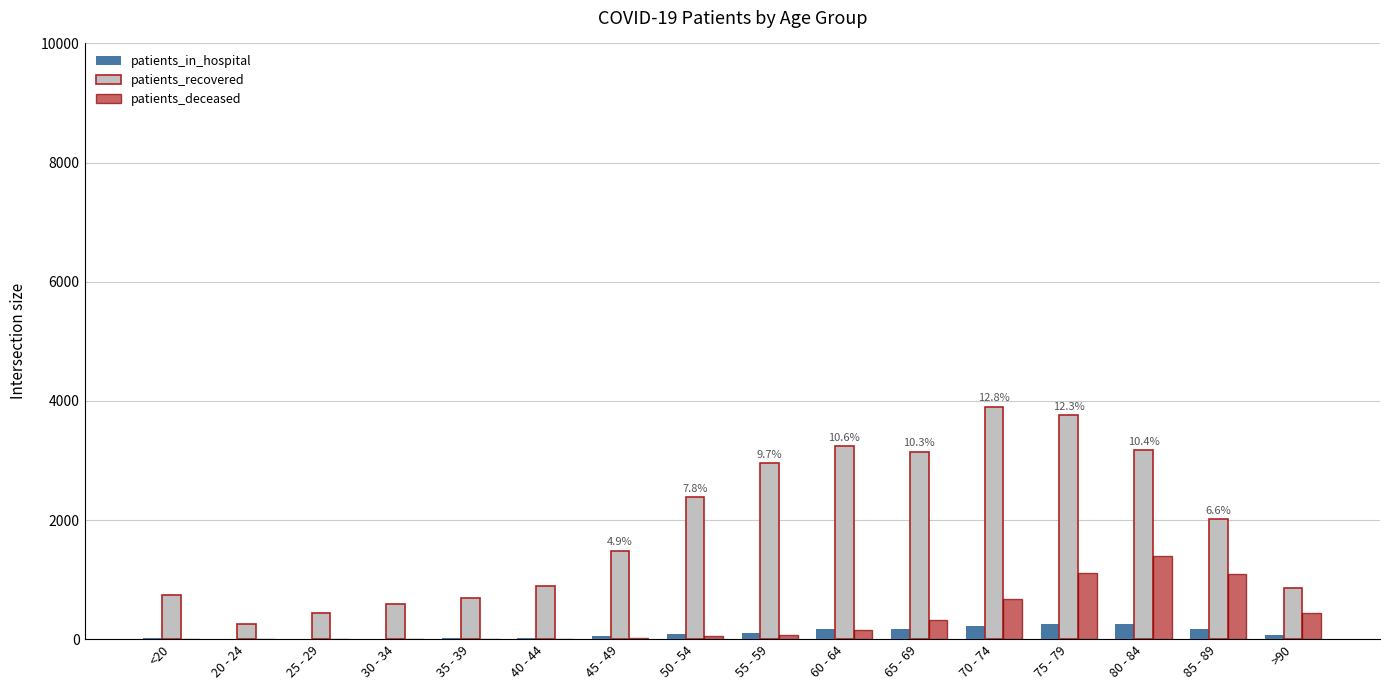

What value does the patients_recovered series have at 75 - 79, to the nearest 10?

3760